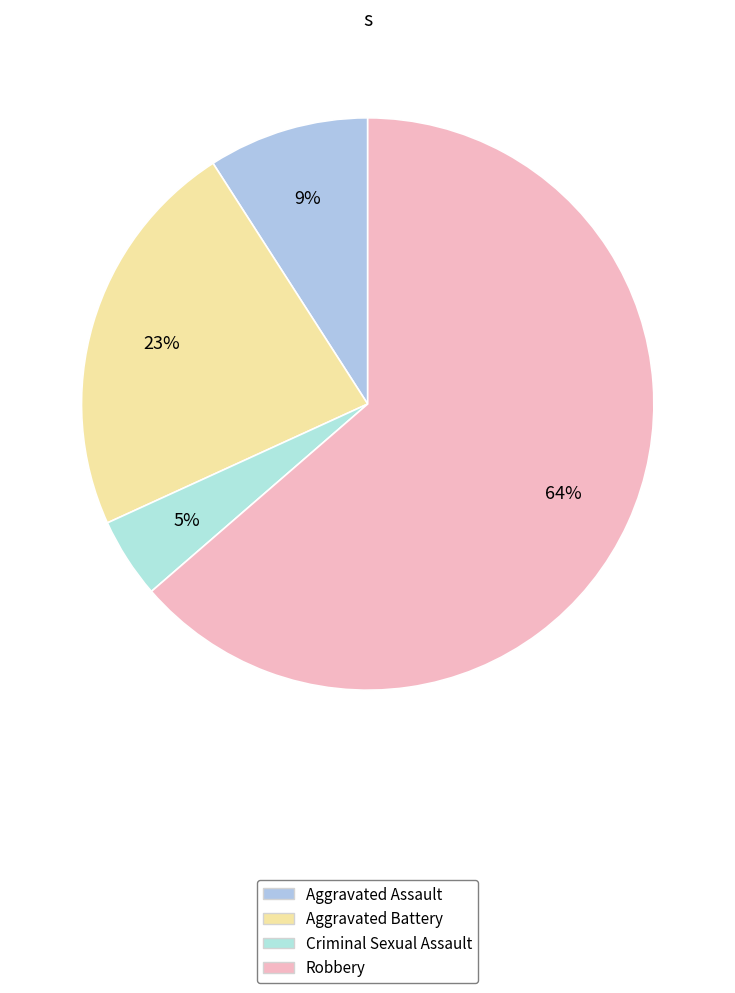

How many slices are in this pie chart?

4